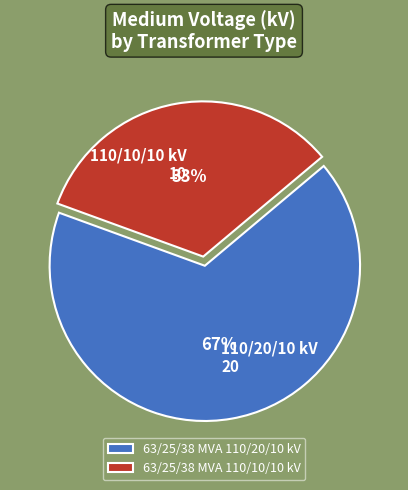

Does 63/25/38 MVA 110/10/10 kV account for over 50% of the chart?

No